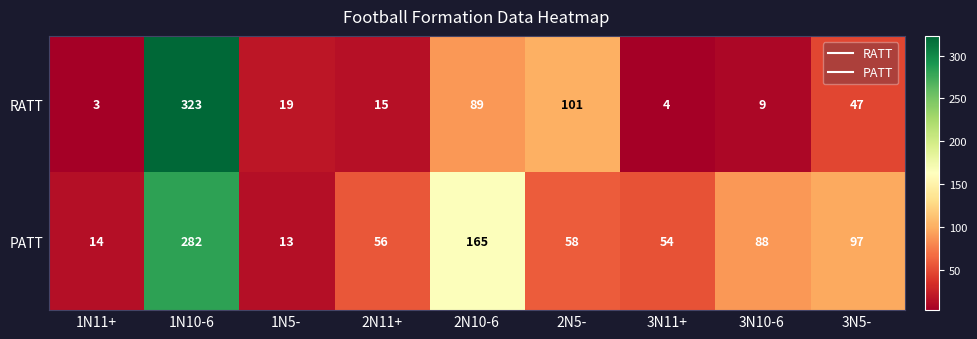

Count the number of categories in the chart.

9